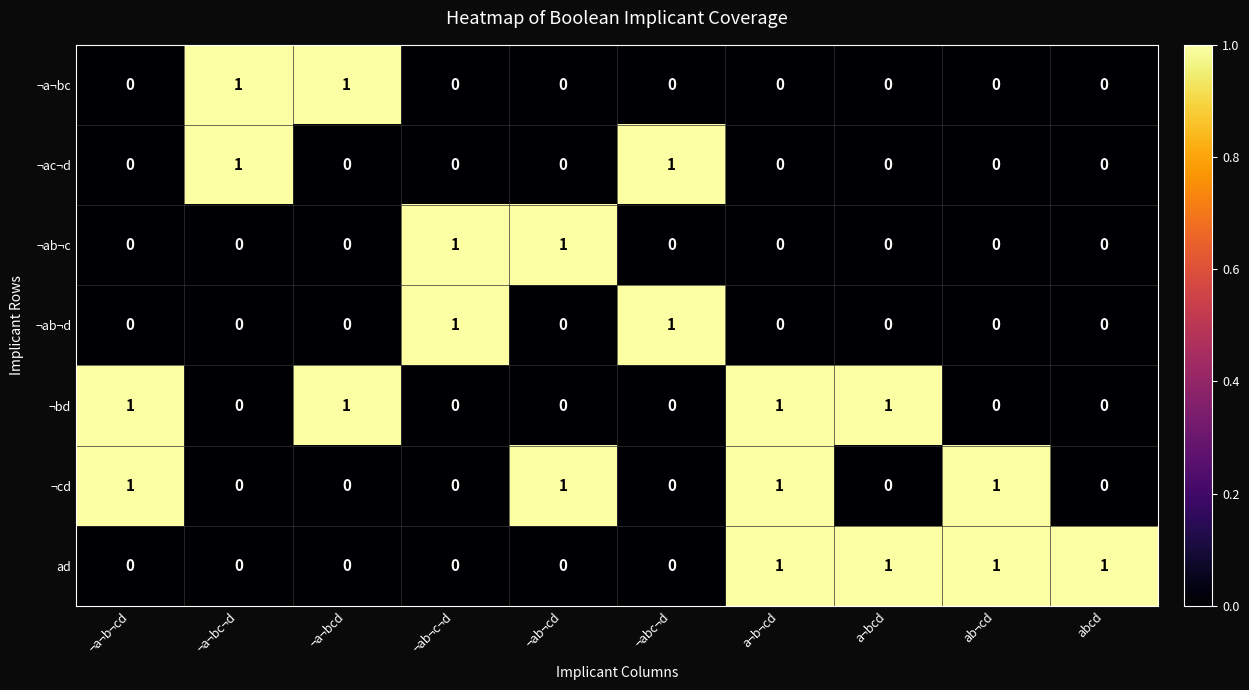

Is the value of ¬bd at ¬ab¬cd greater than the value of ad at ab¬cd?

No